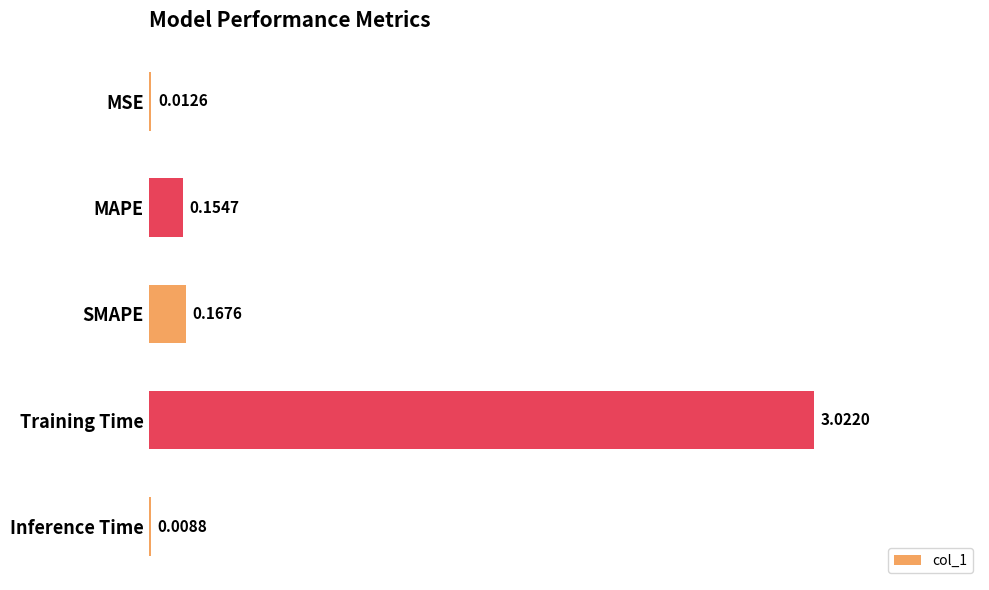

What is the change in value from MSE to SMAPE?

+0.2